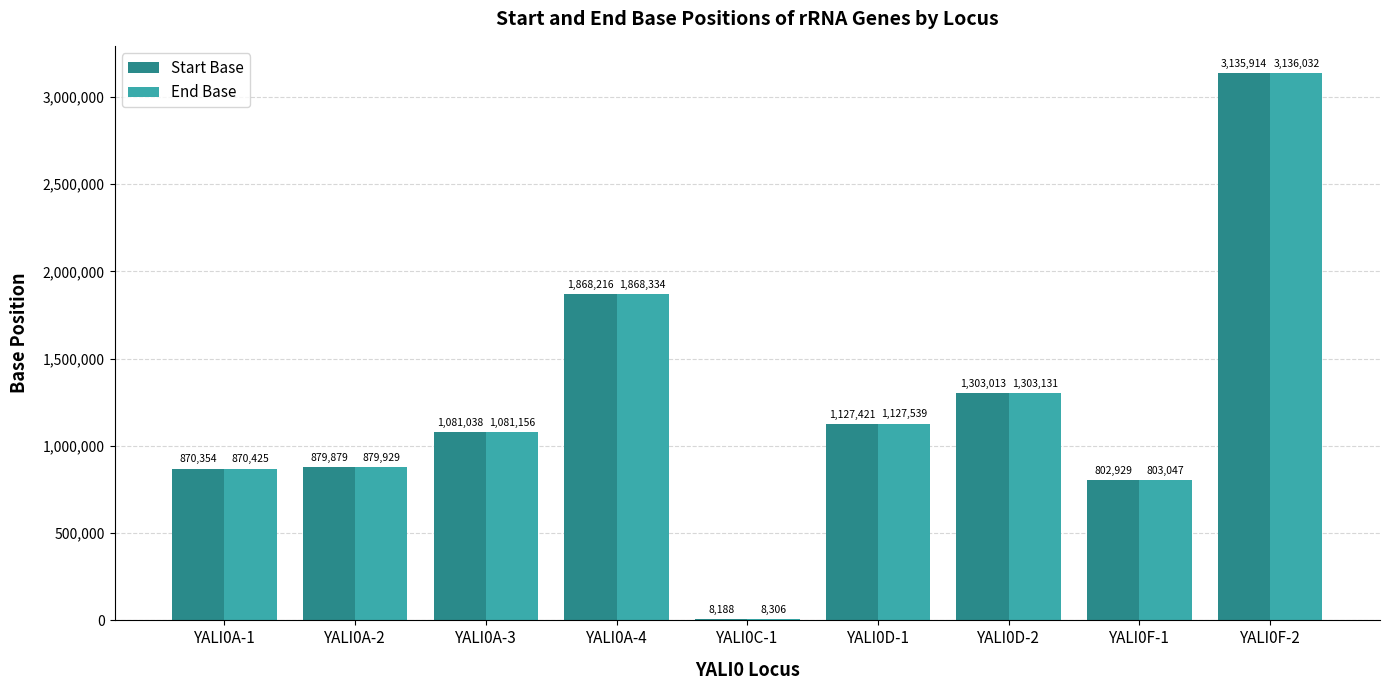

Which series has the largest total across all categories?

End Base